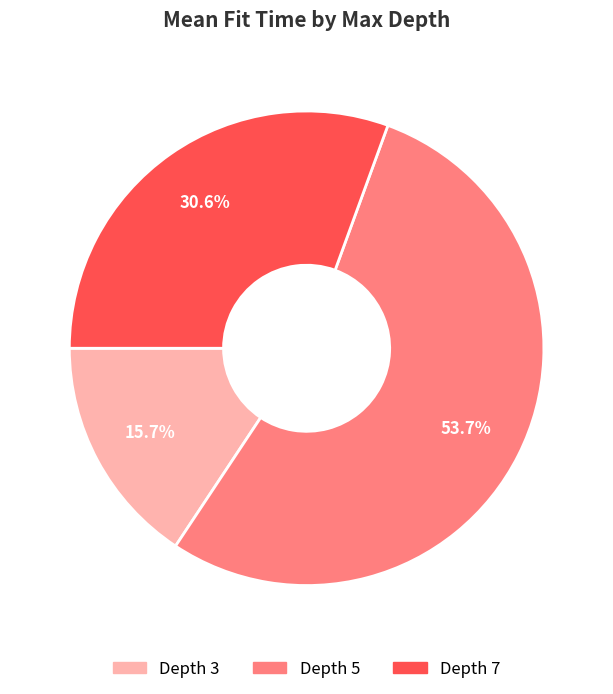

How many slices are in this pie chart?

3